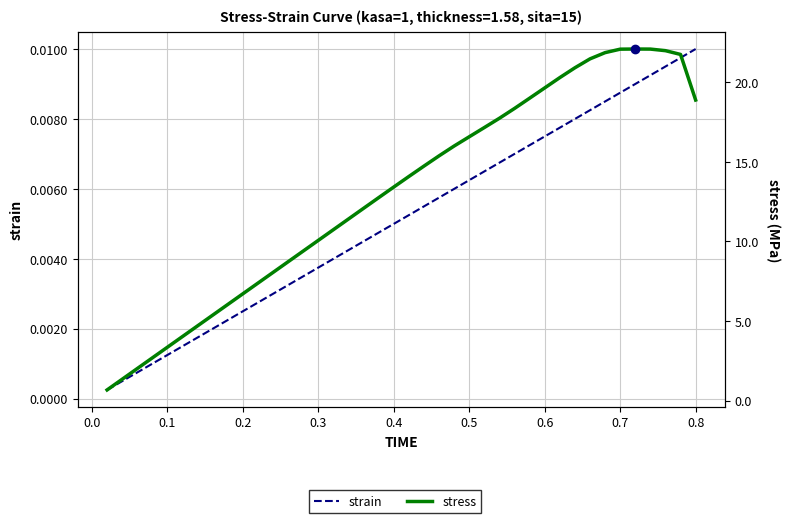

True or false: stress and strain intersect in this chart.

False